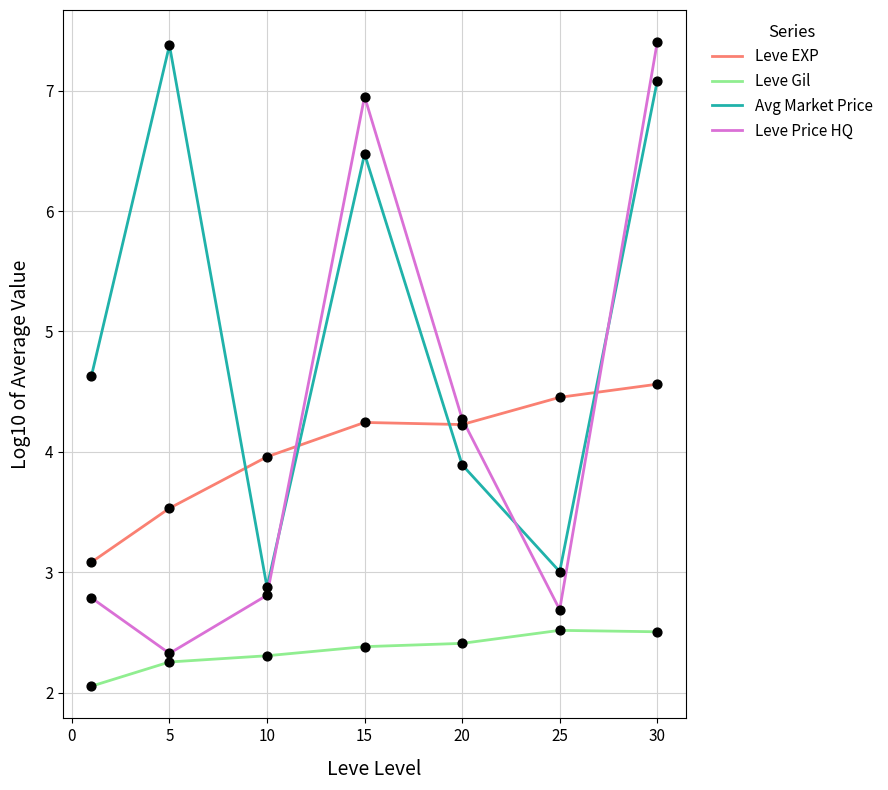

Which series has the largest range (max minus min)?

Leve Price HQ